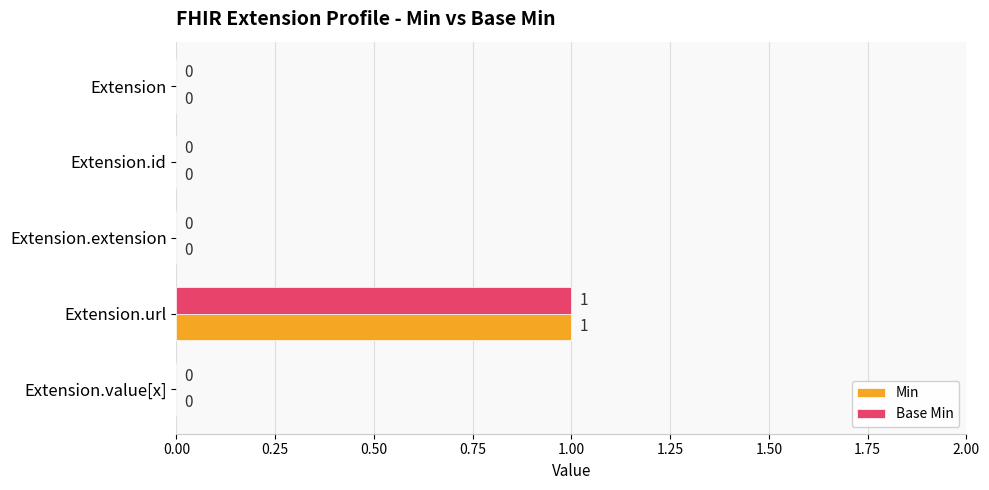

At which category is the sum across all series the highest?

Extension.url